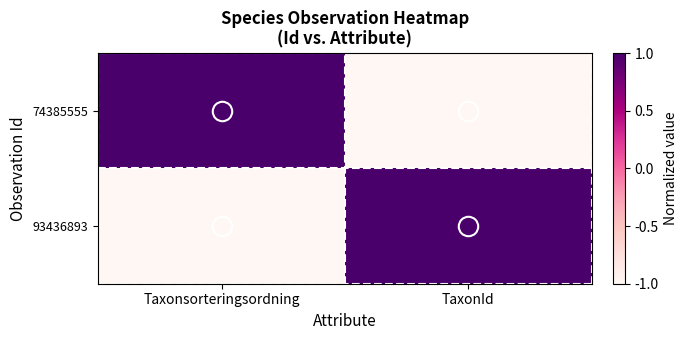

How many distinct data groups are displayed?

2